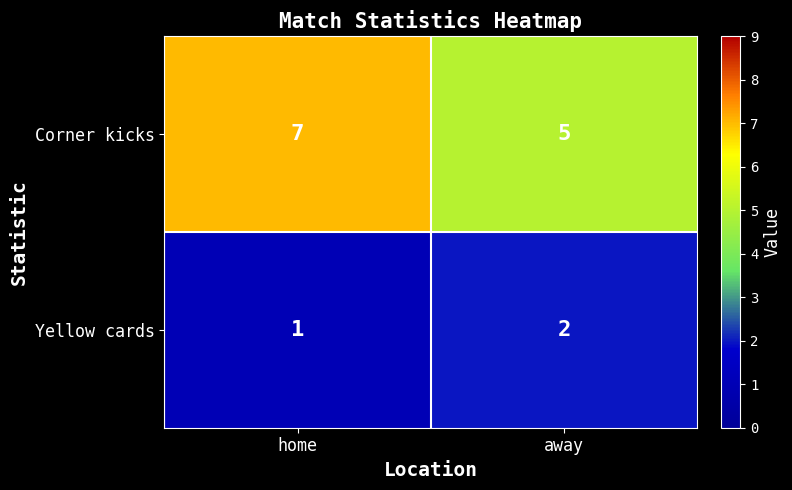

At which label is Yellow cards closest to 1?

home